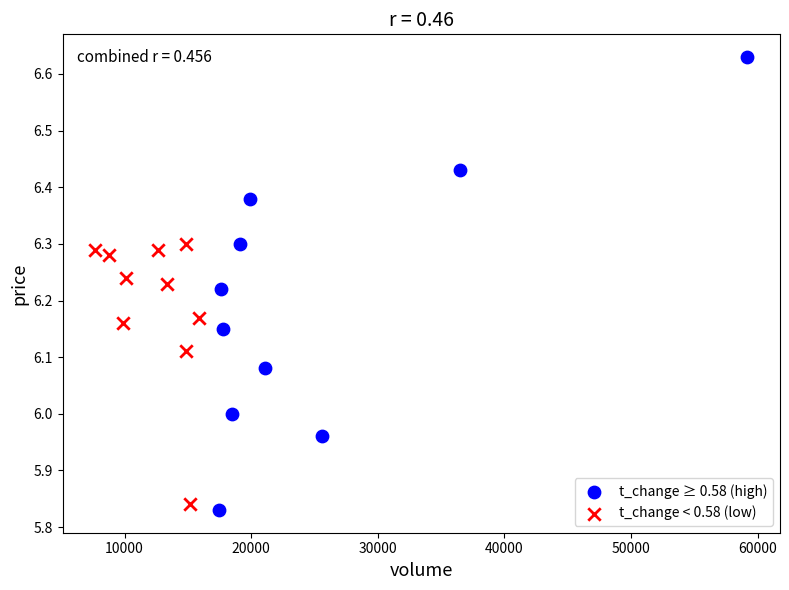

Which series reaches the maximum Y coordinate?

t_change ≥ 0.58 (high)